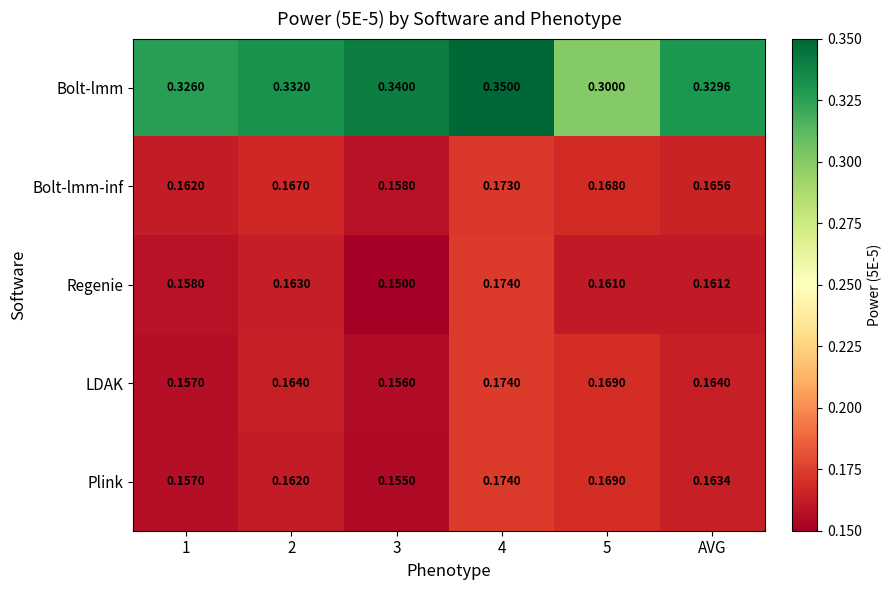

Is the value of LDAK at AVG greater than the value of Plink at 3?

Yes